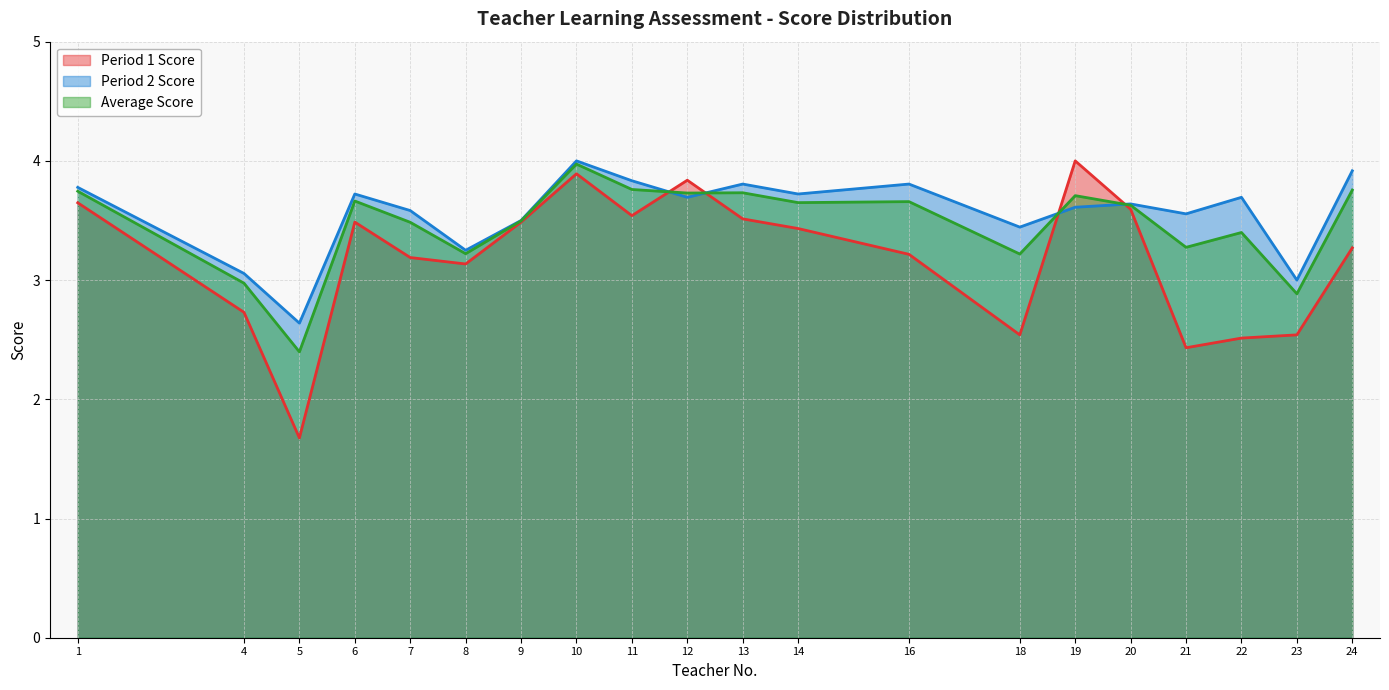

Where is Period 2 Total nearest to the value 3?

23